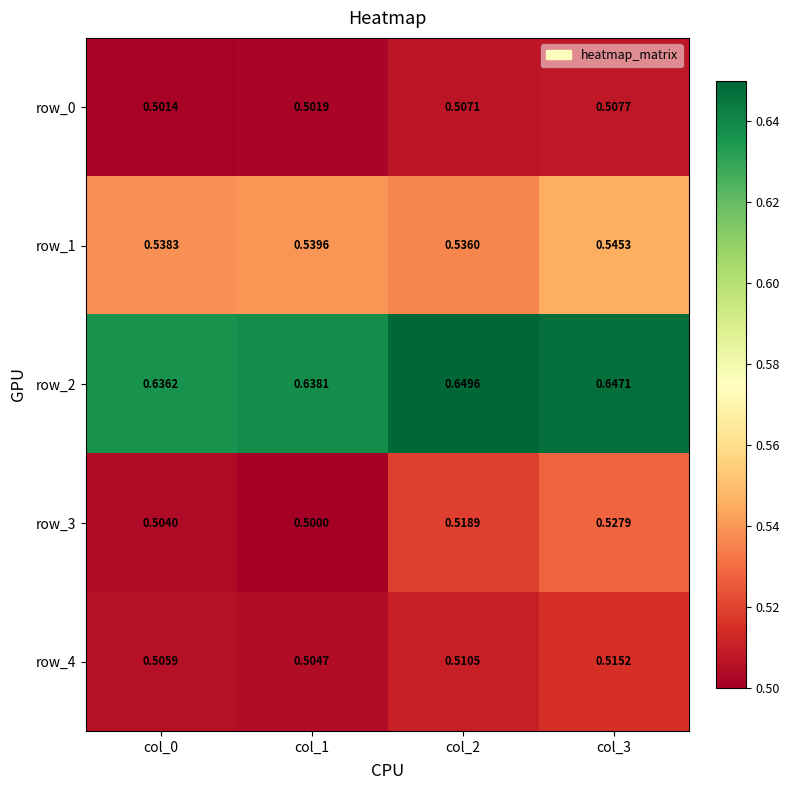

What is the sum of all row_3 values?

2.1